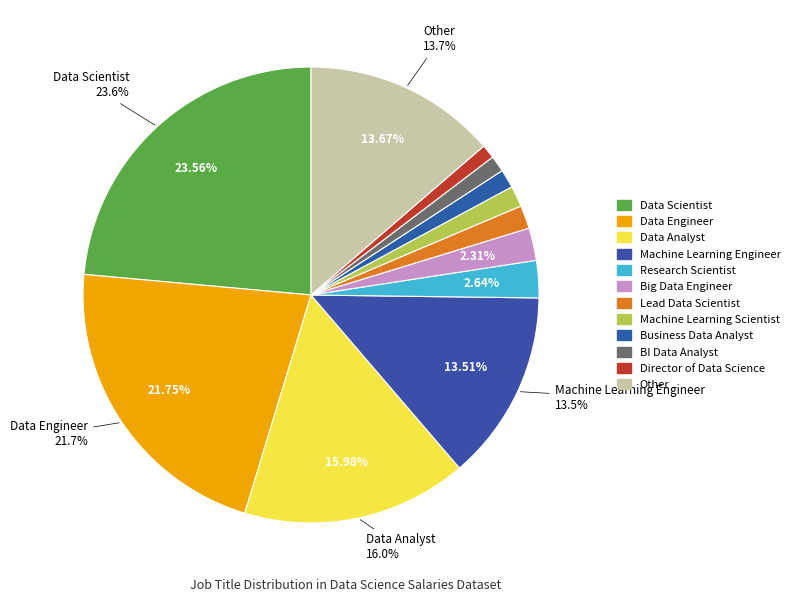

To the nearest percent, what is the difference between the Machine Learning Scientist and Data Analyst slice percentages?

14%